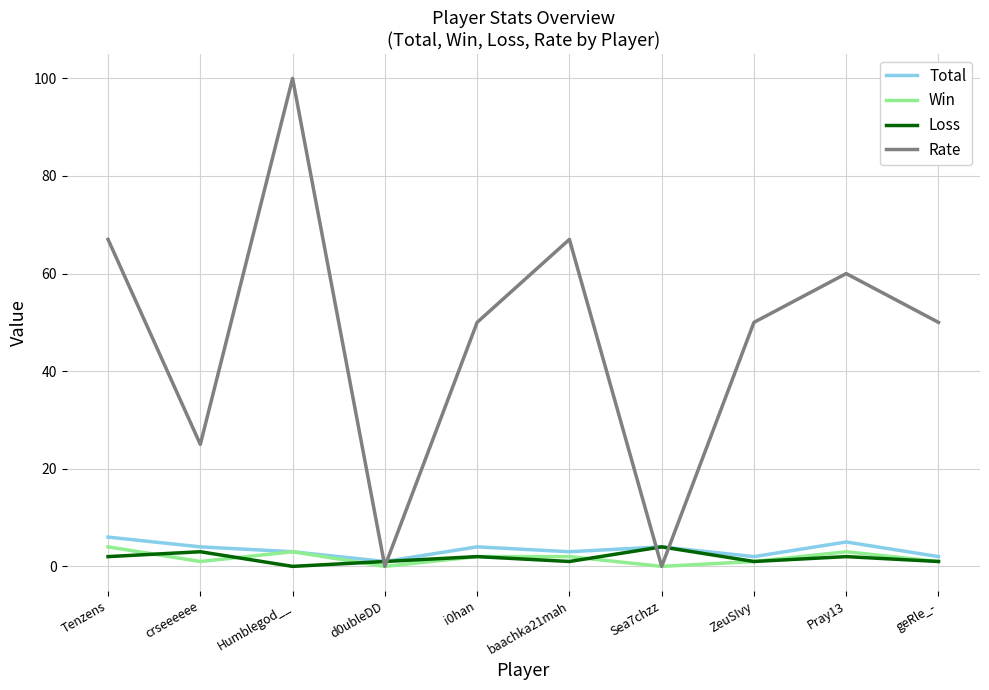

What is the difference between the highest and lowest values at i0han?

48